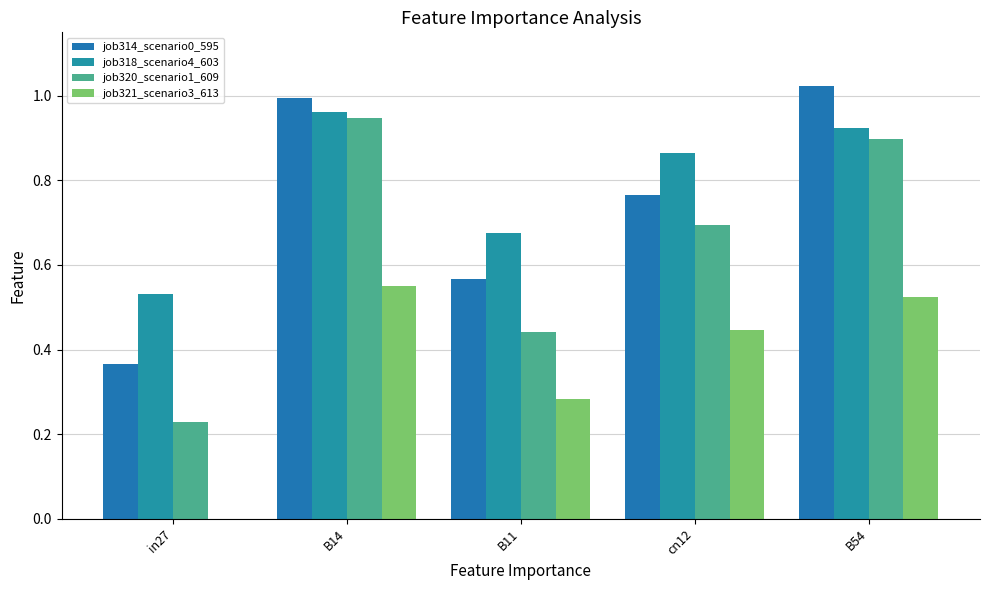

Reading right to left, extract all data points from this chart.

job314_scenario0_595: B54=1.0	cn12=0.8	B11=0.6	B14=1.0	in27=0.4
job318_scenario4_603: B54=0.9	cn12=0.9	B11=0.7	B14=1.0	in27=0.5
job320_scenario1_609: B54=0.9	cn12=0.7	B11=0.4	B14=0.9	in27=0.2
job321_scenario3_613: B54=0.5	cn12=0.4	B11=0.3	B14=0.6	in27=0.0